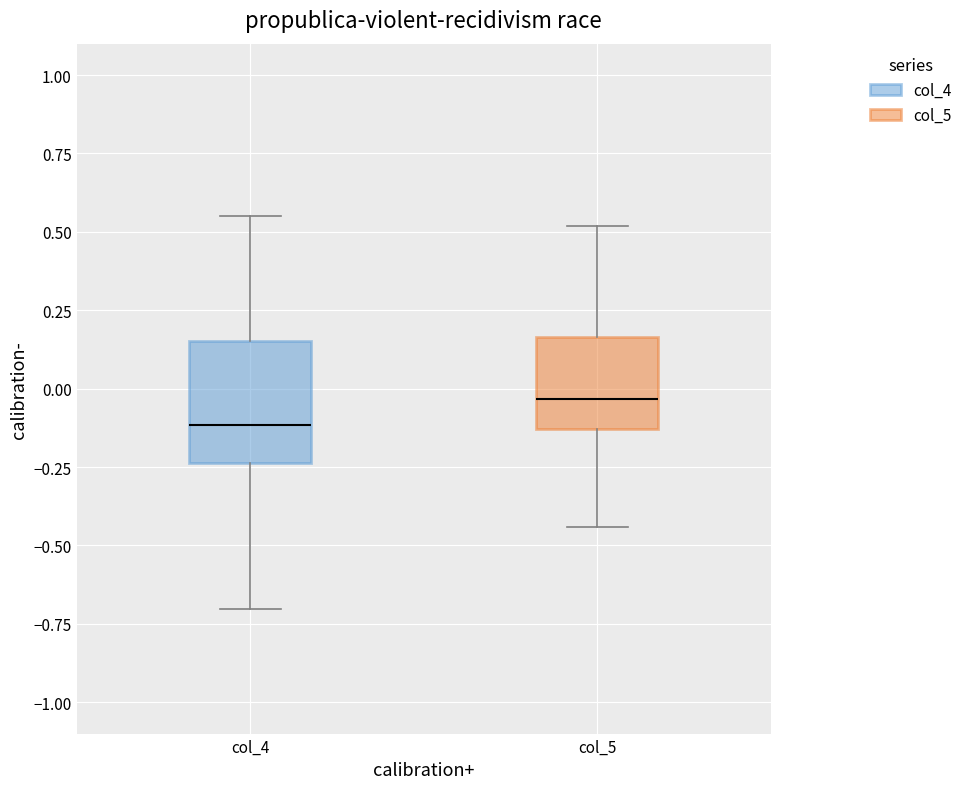

Reading left to right, read every box against the y-axis: the position of its median line, the range the box covers, and the ends of its whiskers. The values are not printed on the chart, so give them approximately, as read against the axis.

col_4: median -0.10, box -0.25 to 0.15, whiskers -0.70 to 0.55
col_5: median -0.05, box -0.15 to 0.15, whiskers -0.45 to 0.50